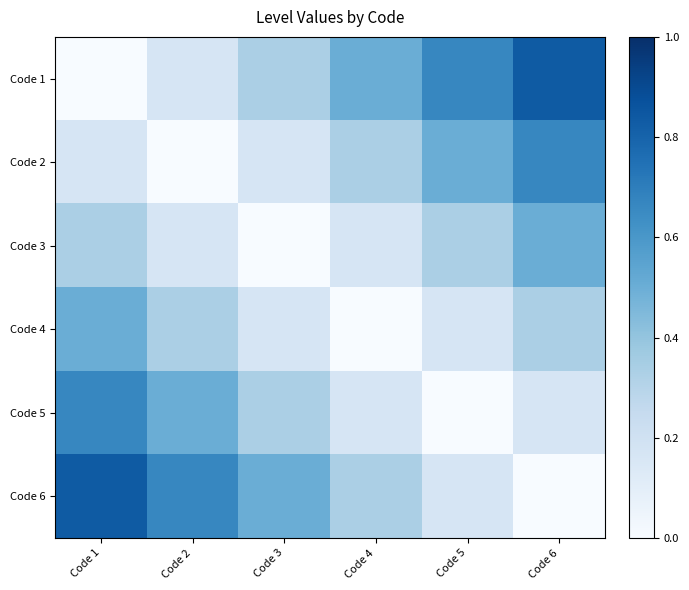

Reading right to left, extract all data points from this chart.

Code 1: Code 6=0.8	Code 5=0.7	Code 4=0.5	Code 3=0.3	Code 2=0.2	Code 1=0.0
Code 2: Code 6=0.7	Code 5=0.5	Code 4=0.3	Code 3=0.2	Code 2=0.0	Code 1=0.2
Code 3: Code 6=0.5	Code 5=0.3	Code 4=0.2	Code 3=0.0	Code 2=0.2	Code 1=0.3
Code 4: Code 6=0.3	Code 5=0.2	Code 4=0.0	Code 3=0.2	Code 2=0.3	Code 1=0.5
Code 5: Code 6=0.2	Code 5=0.0	Code 4=0.2	Code 3=0.3	Code 2=0.5	Code 1=0.7
Code 6: Code 6=0.0	Code 5=0.2	Code 4=0.3	Code 3=0.5	Code 2=0.7	Code 1=0.8